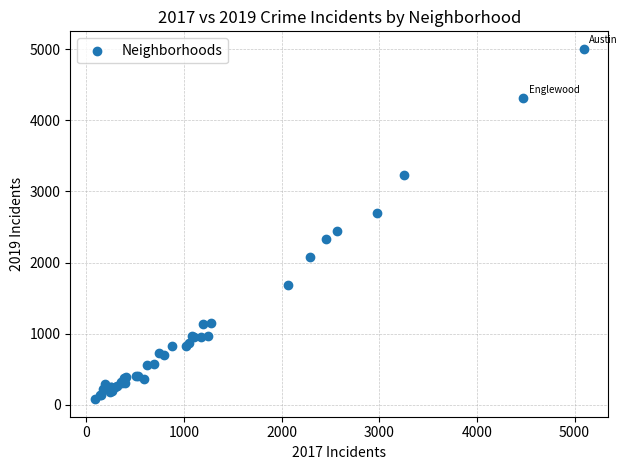

What Y value in the scatter plot is closest to 2542?

2441